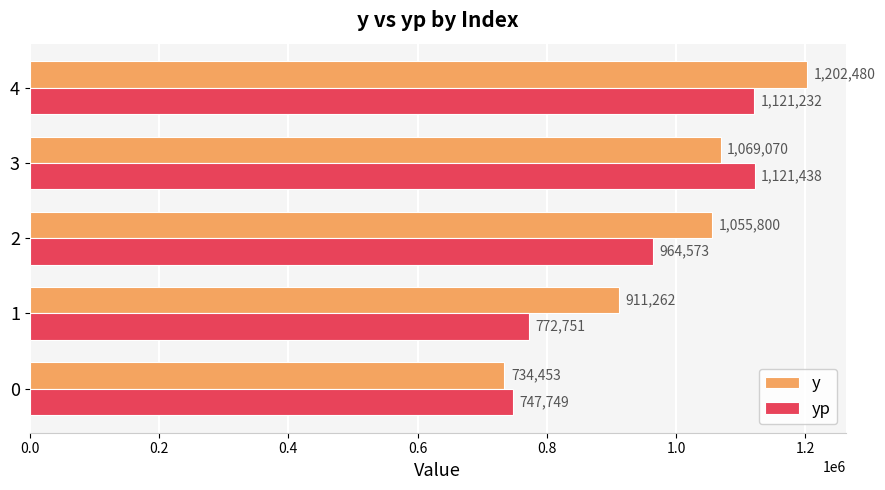

Is it true that y equals 1202480.0 at 4?

True